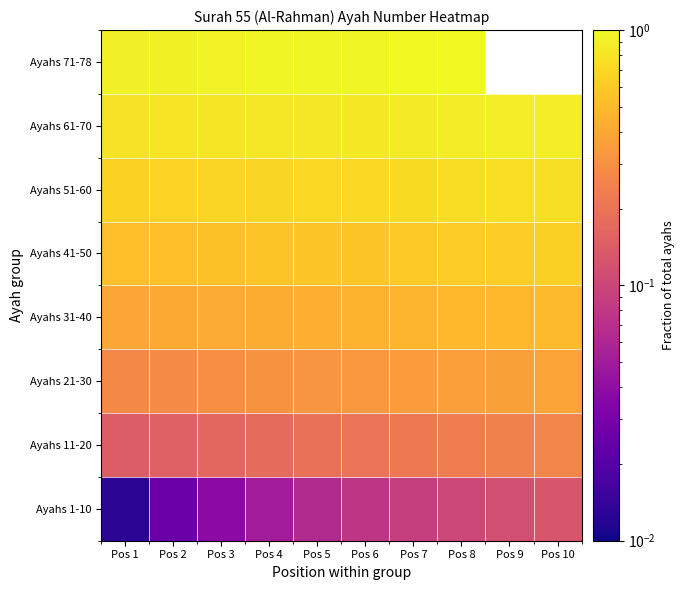

What is the total value across all series at Pos 6?

4.2